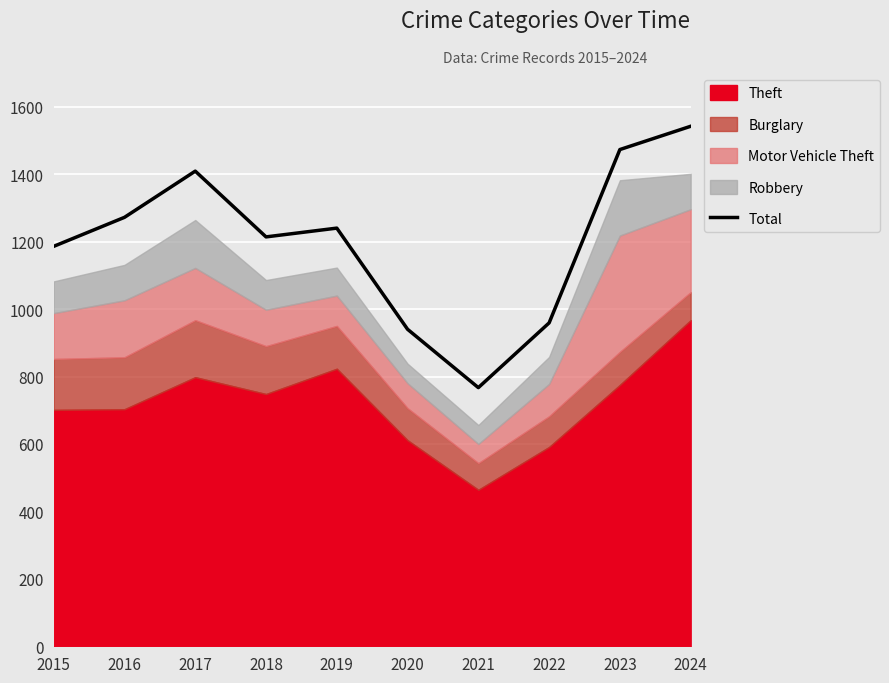

Read the value at 2023, to the nearest 100.

1500